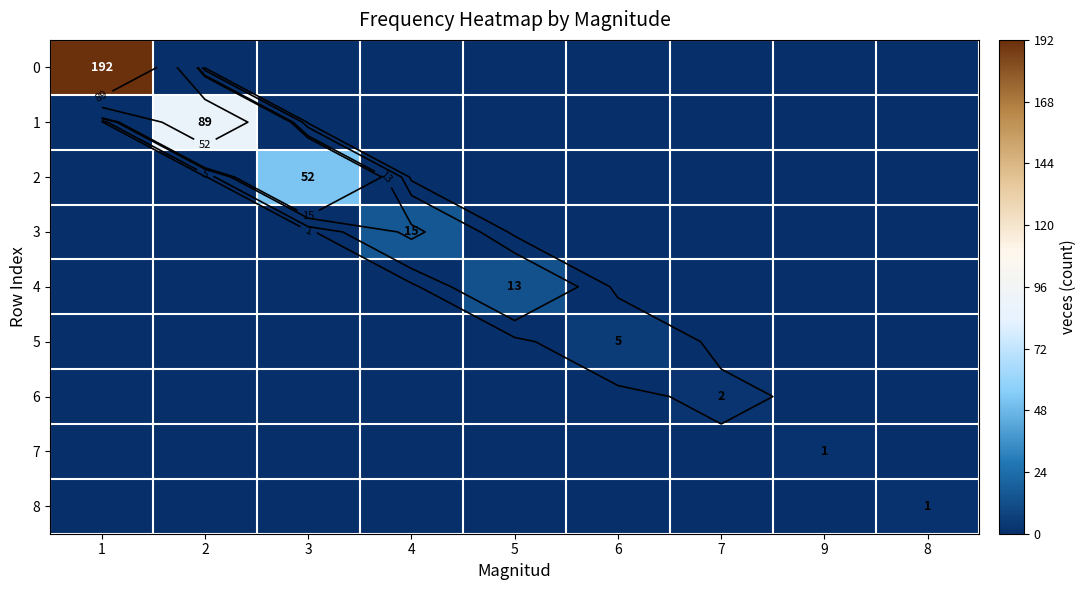

Count the number of categories in the chart.

9